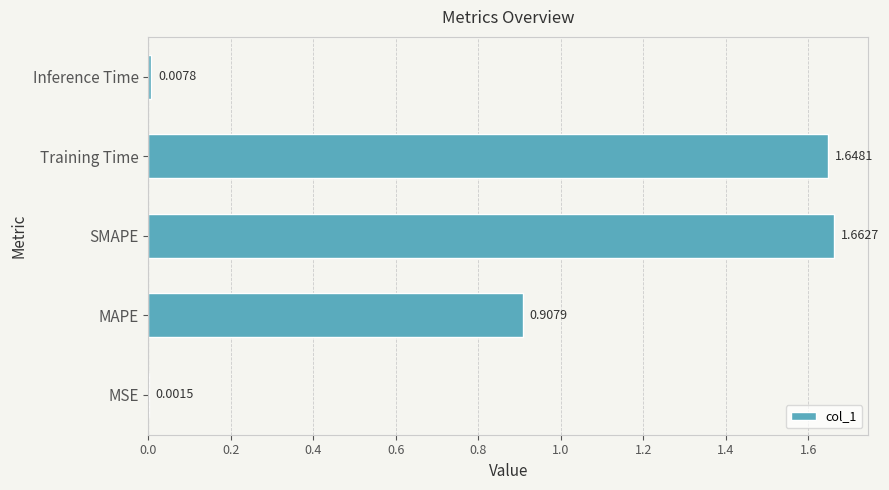

What is the sum of all values?

4.2